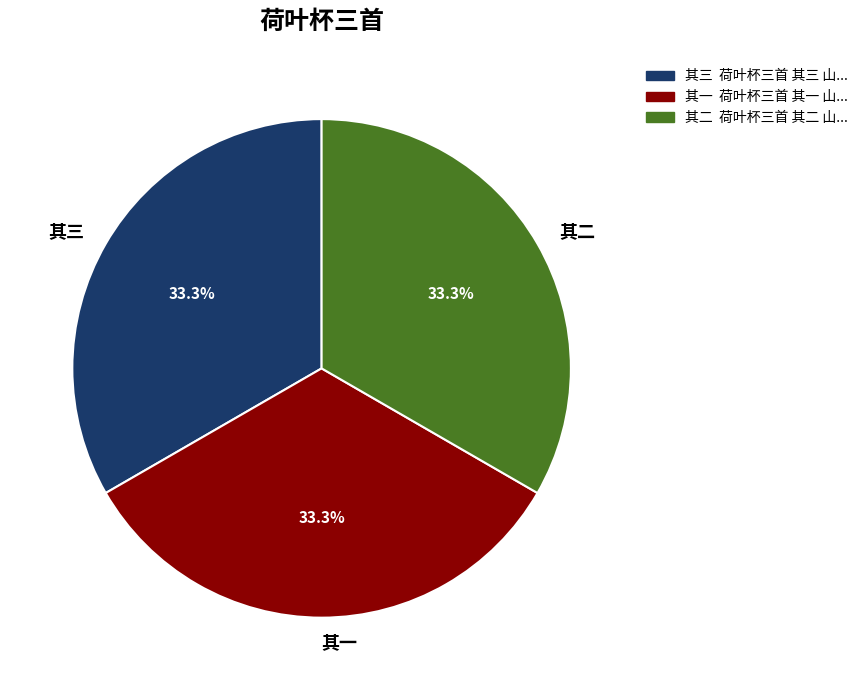

Is there a majority slice in this chart?

No